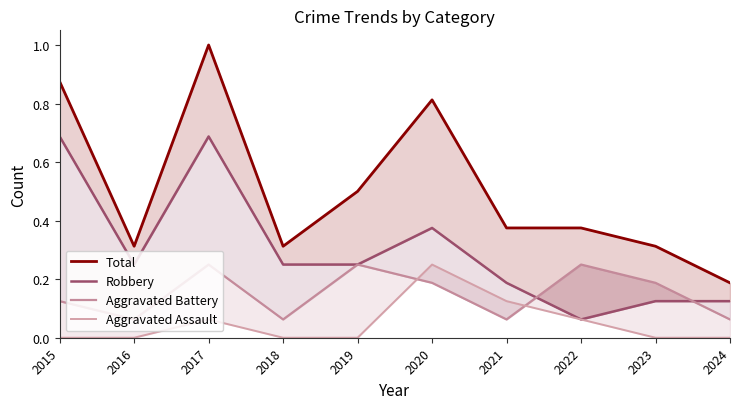

List the labels in order of Aggravated Battery value, smallest first.

2016, 2018, 2021, 2024, 2015, 2020, 2023, 2017, 2019, 2022